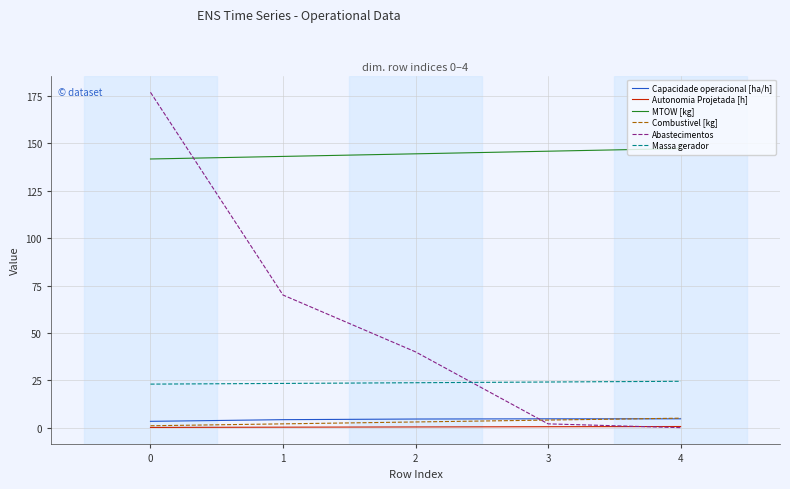

How many lines are shown in the chart?

6